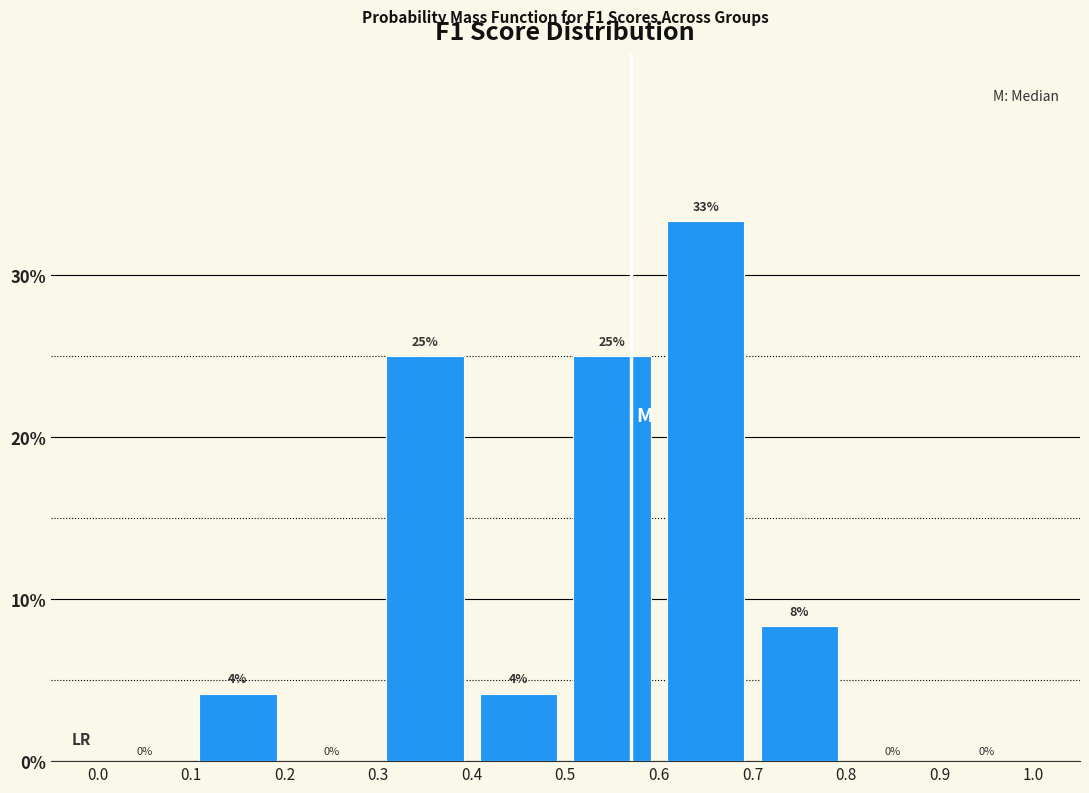

Over which range of the x-axis is the bar tallest?

0.6 to 0.7